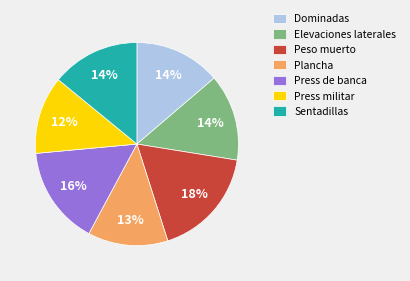

What percentage is the Press militar slice, to the nearest percent?

12%